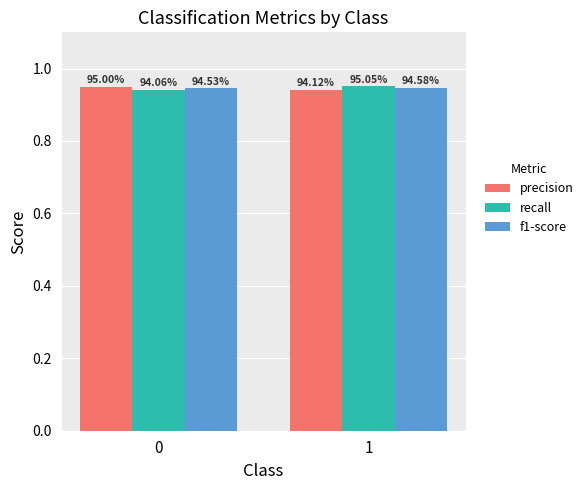

What is the value of the recall bar at the 2nd from the left?

1.0